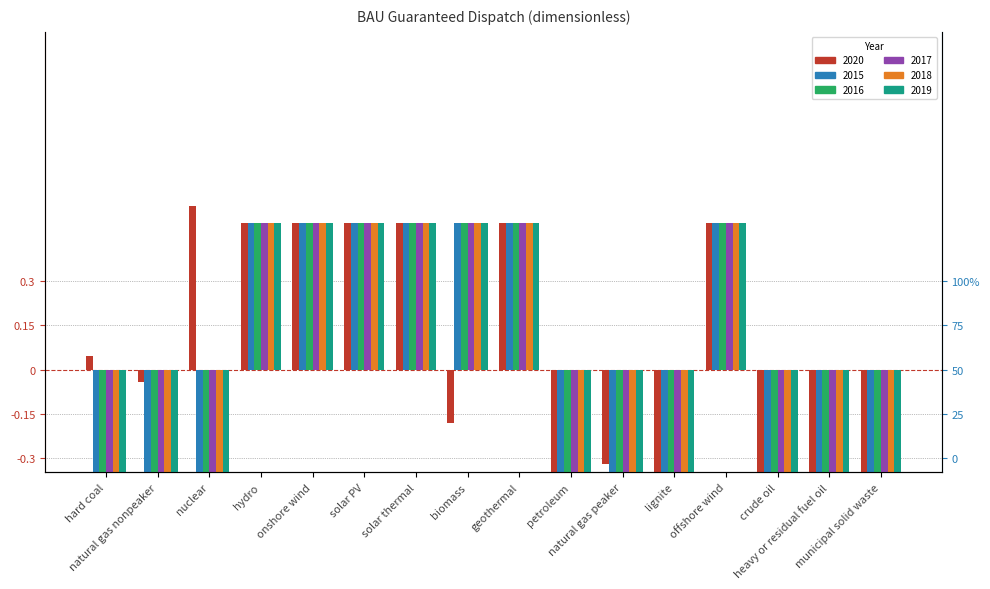

Where does the 2018 series first go above 0?

hydro